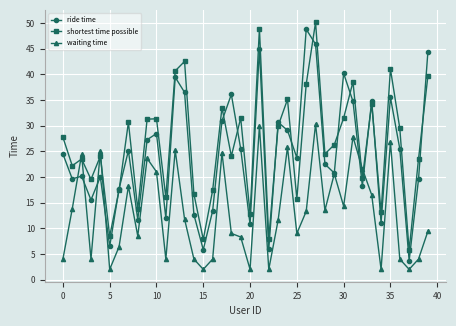

What is the smallest value displayed?

2.0